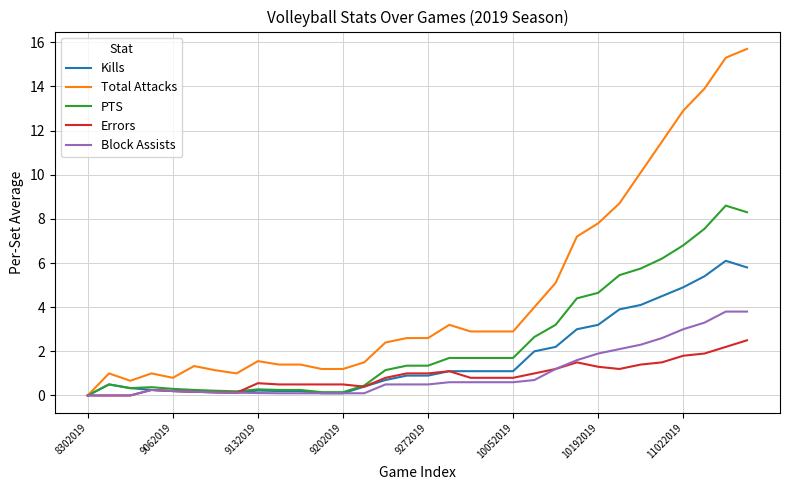

Does the chart have visible grid lines?

Yes